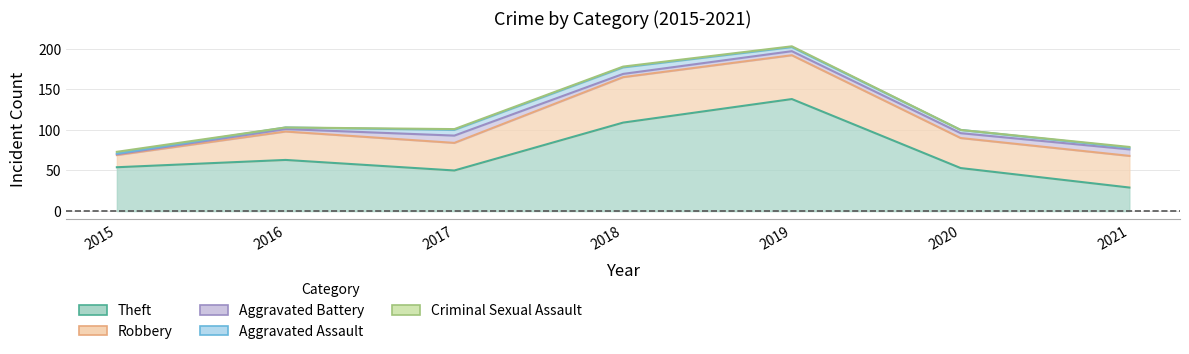

Is it true that Aggravated Battery equals 8 at 2021?

True